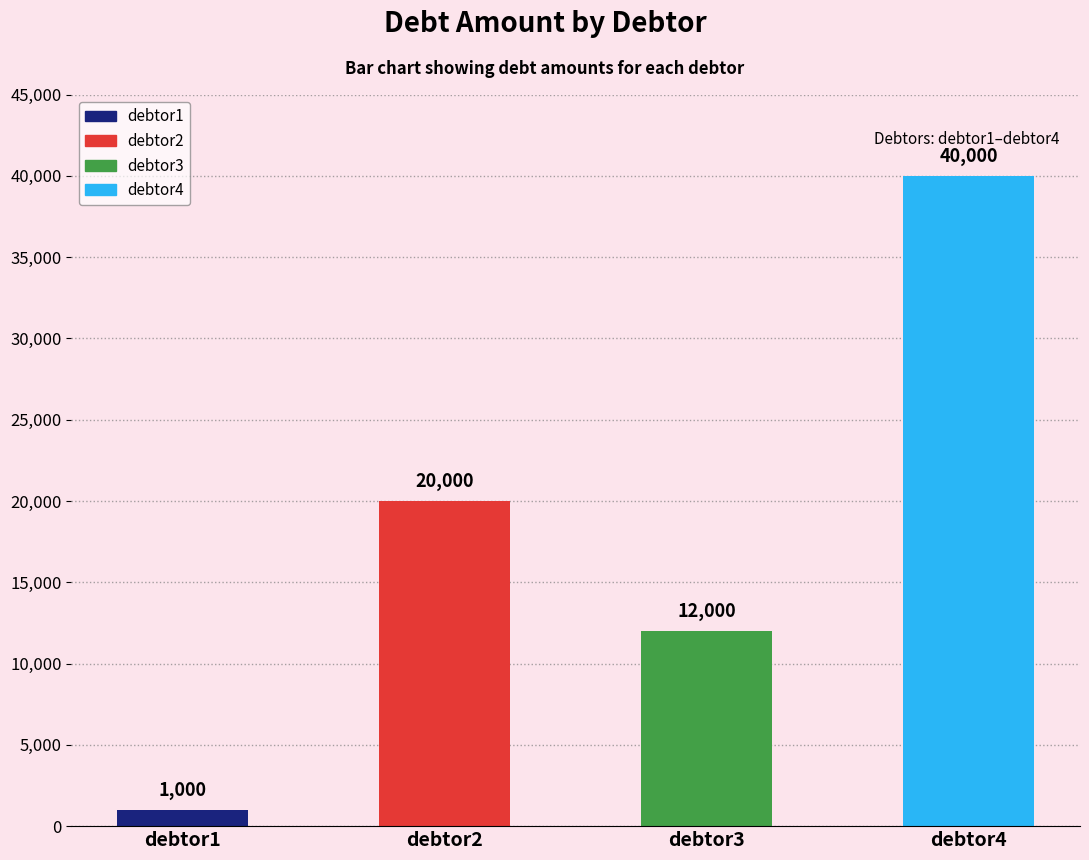

Is it true that the value at debtor2 is 20000?

True